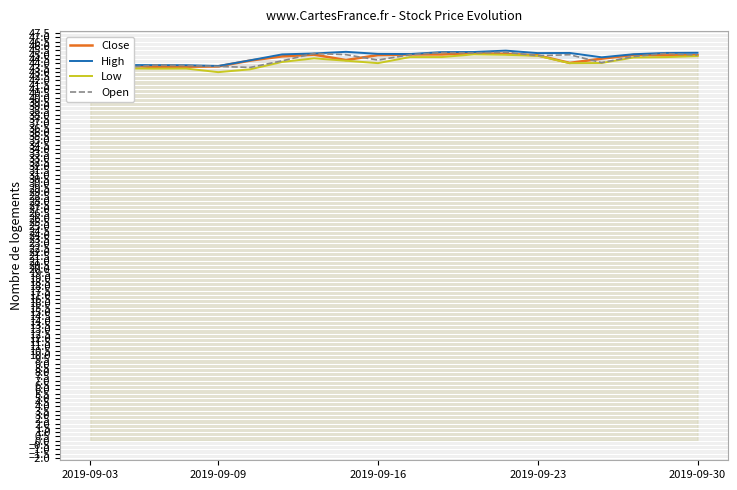

Which series has the widest spread of values?

Low